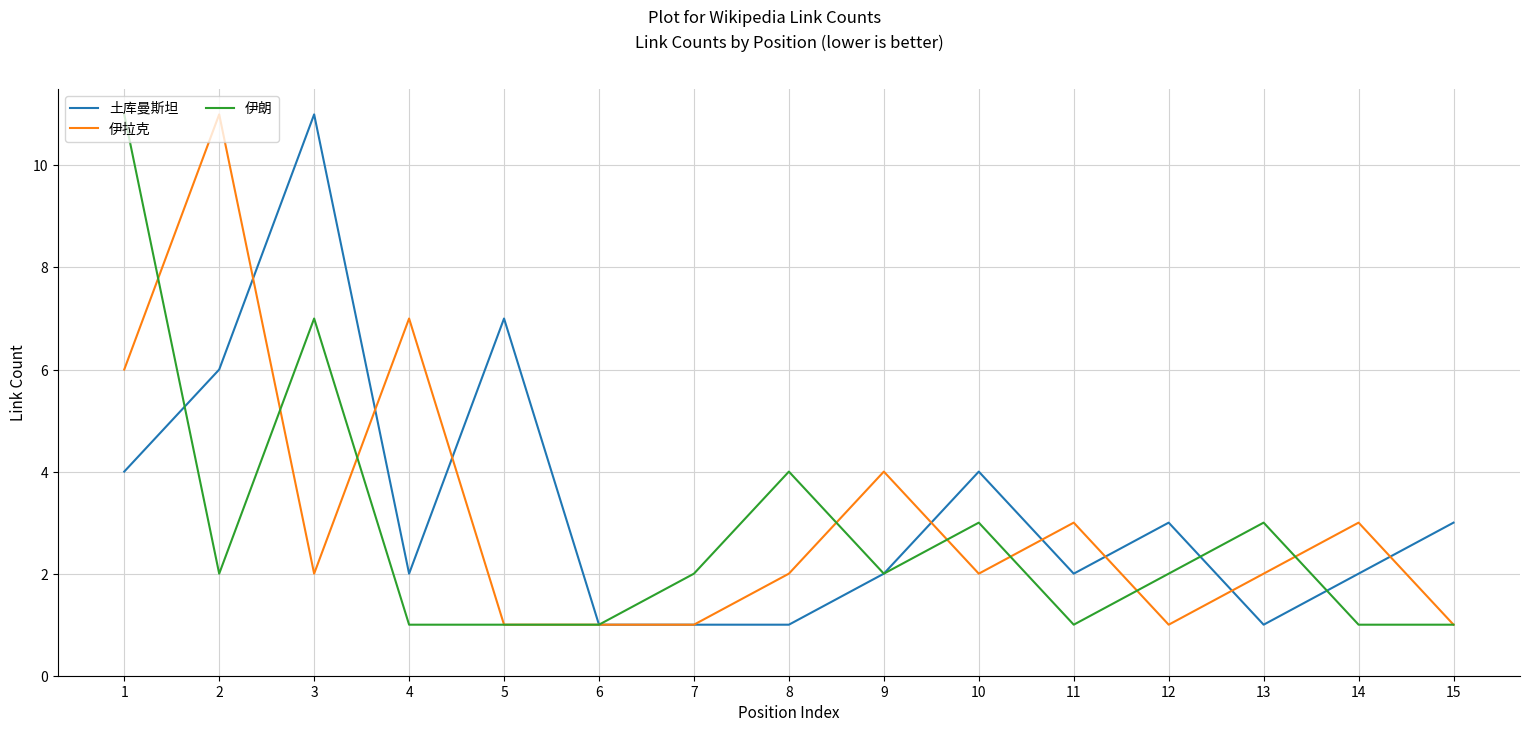

Which series changed the most between 4 and 8?

伊拉克